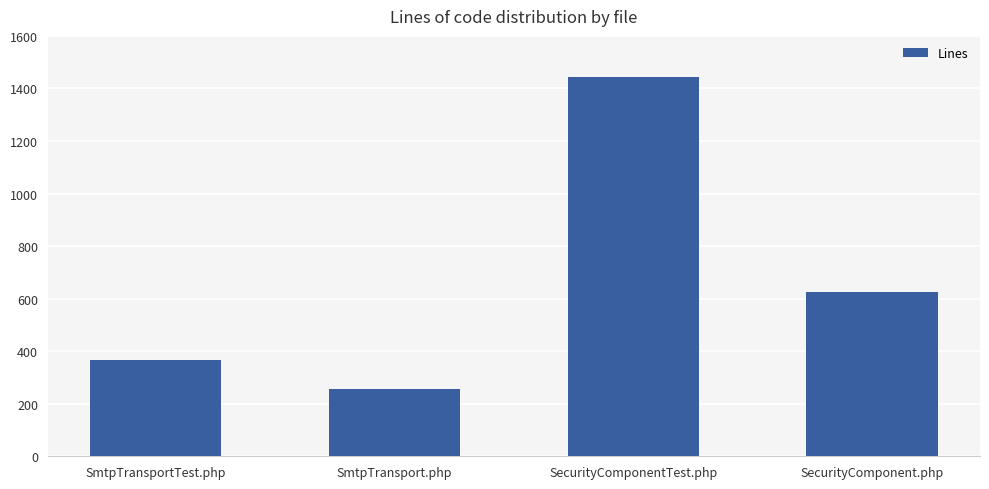

At which label does the data first exceed 624?

SecurityComponentTest.php